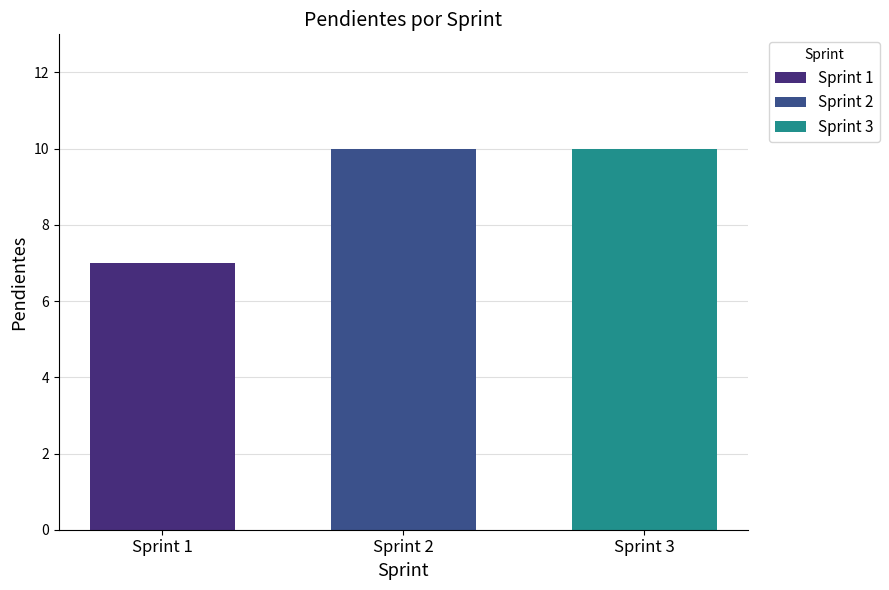

Reading left to right, transcribe all the data shown in this chart.

Sprint 1=7	Sprint 2=10	Sprint 3=10